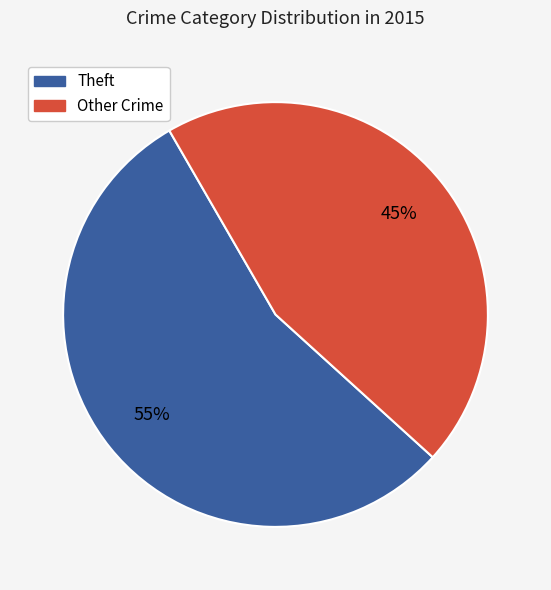

To the nearest percent, what is the average slice percentage?

50%